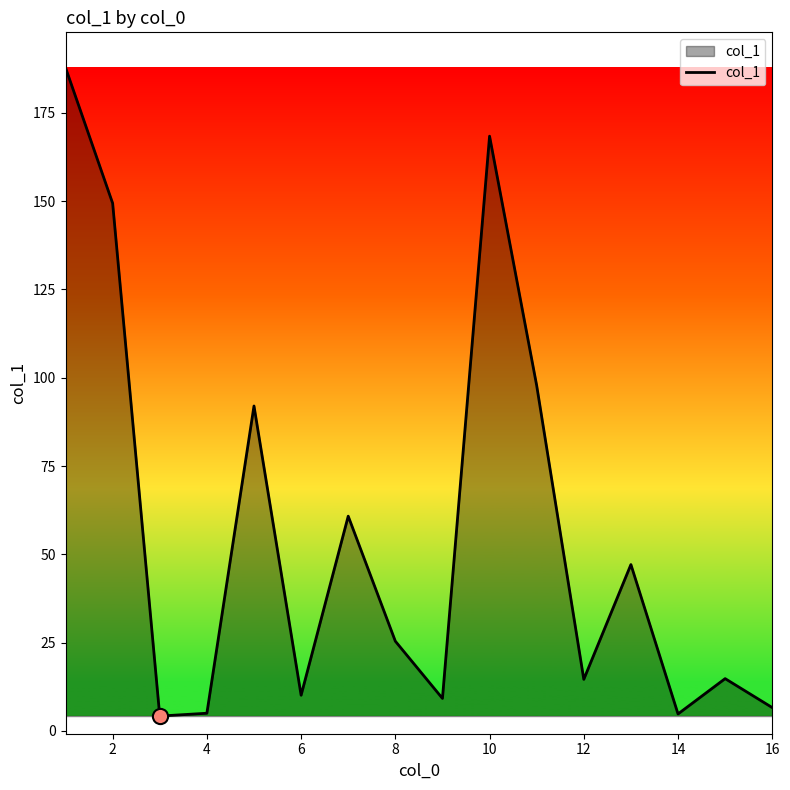

What is the greatest value displayed?

187.8